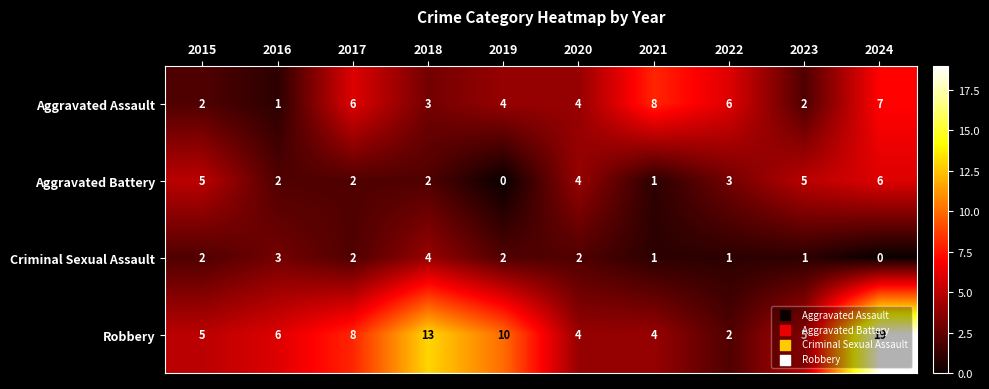

What is the maximum value for Aggravated Battery?

6